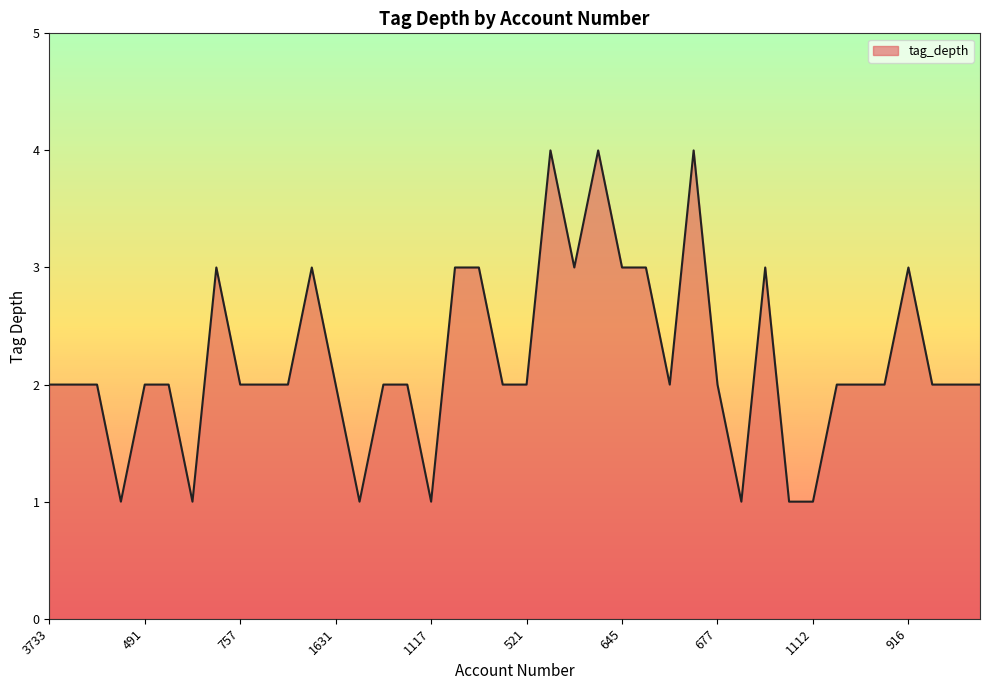

What is the greatest value displayed?

4